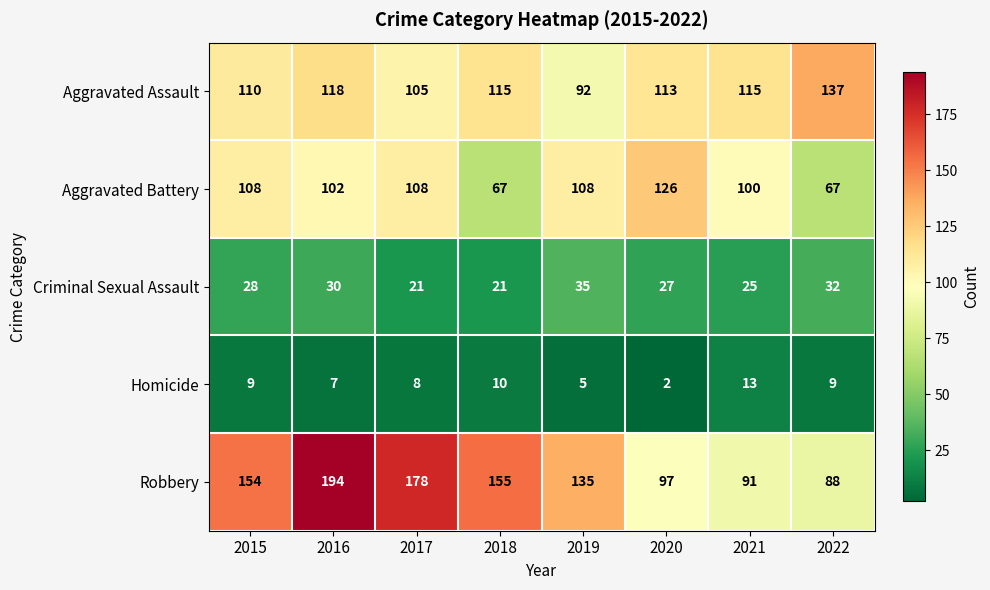

What is the maximum value shown in the chart?

194